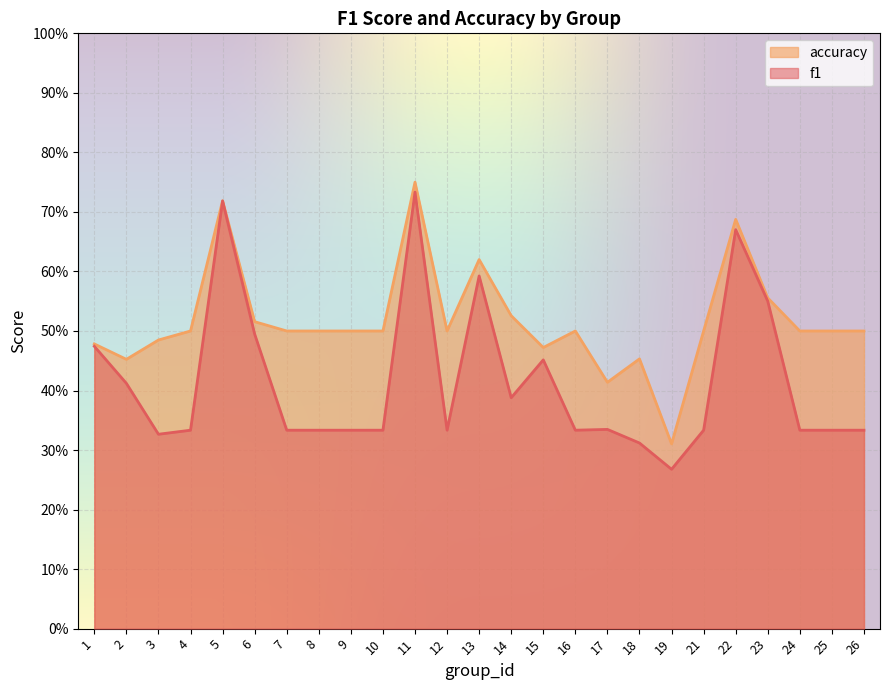

True or false: f1 and accuracy cross at least once.

False